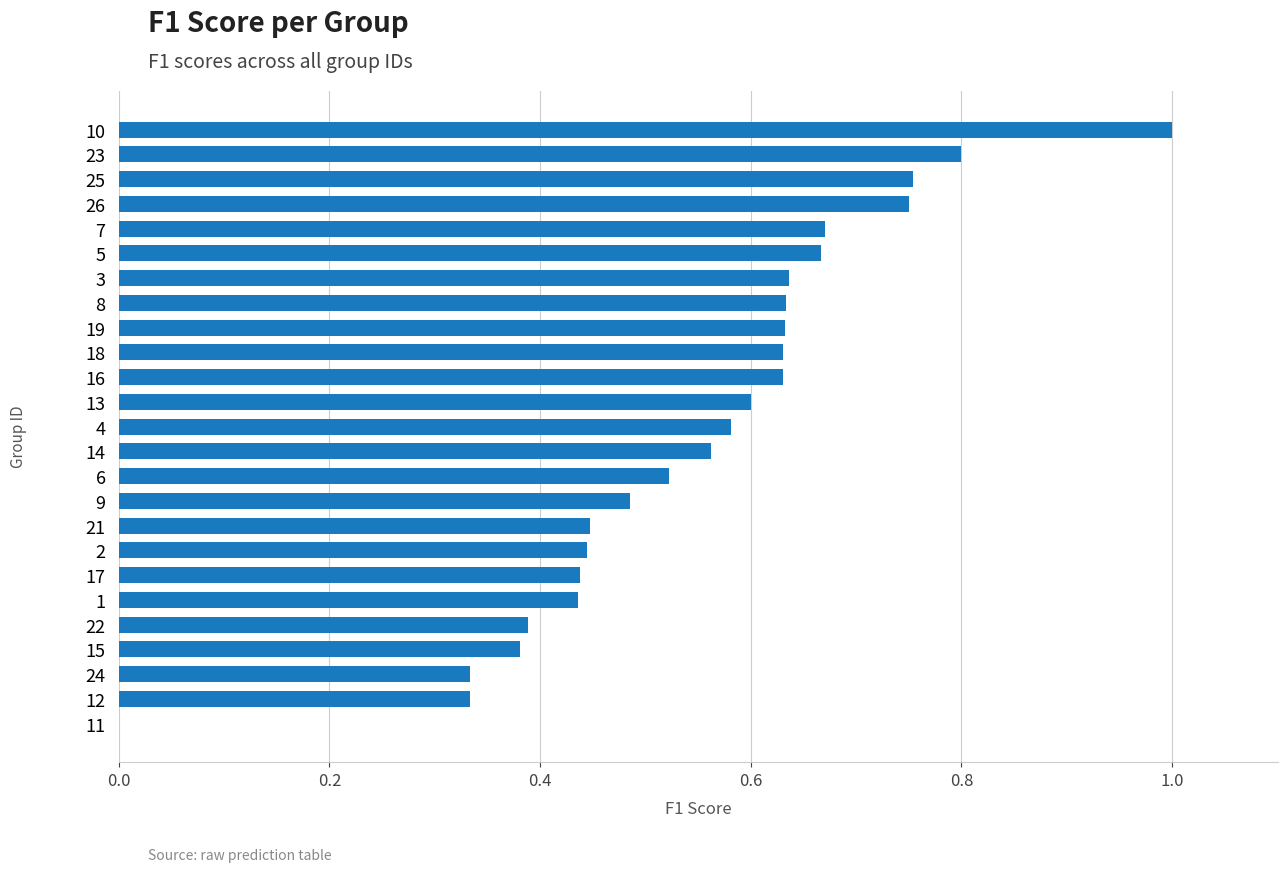

What is the sum of the values at 15 and 8?

1.0